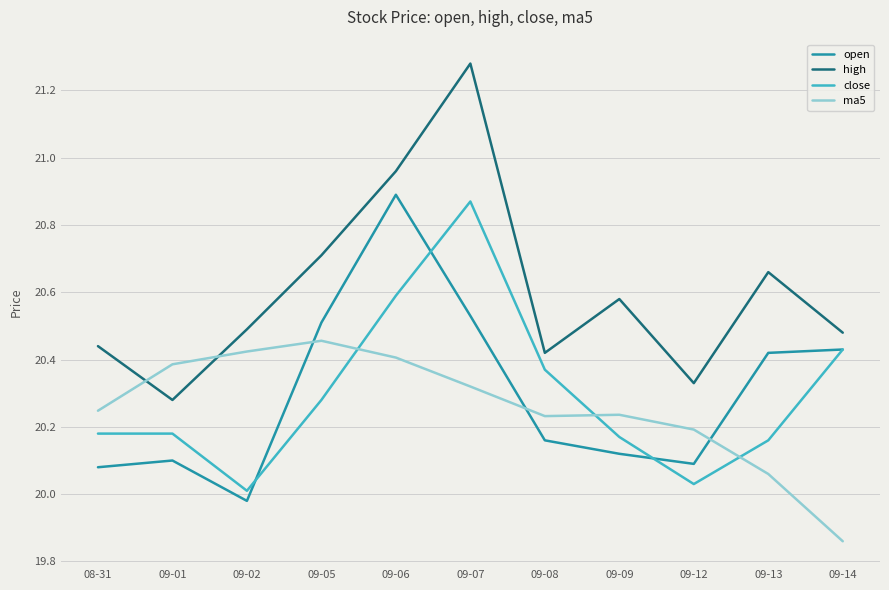

The value of close at 09-02 is 12.9. True or false?

False